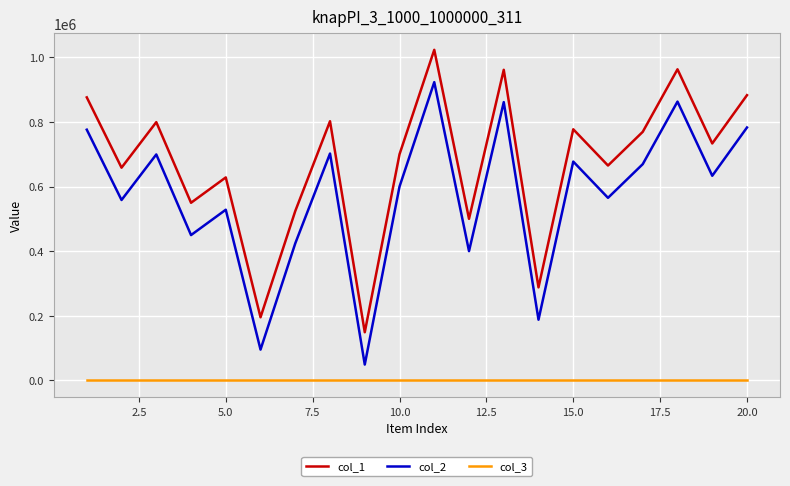

What is the lowest value of the col_1 series?

149220